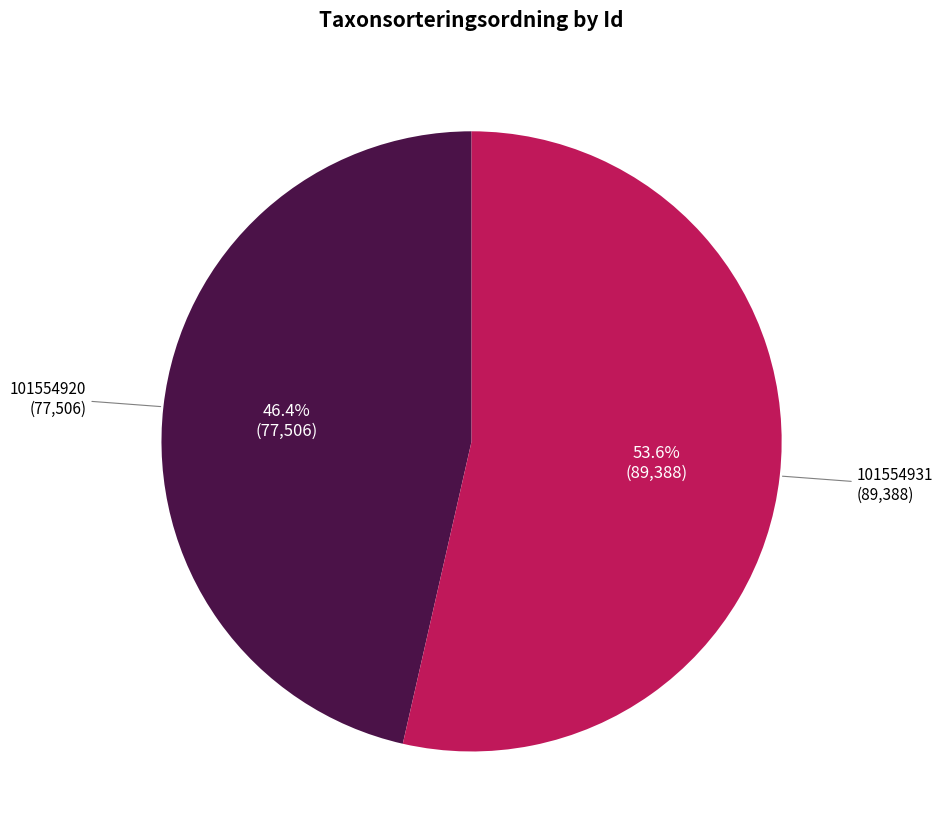

Is it true that 101554931 is 54% of the pie?

True